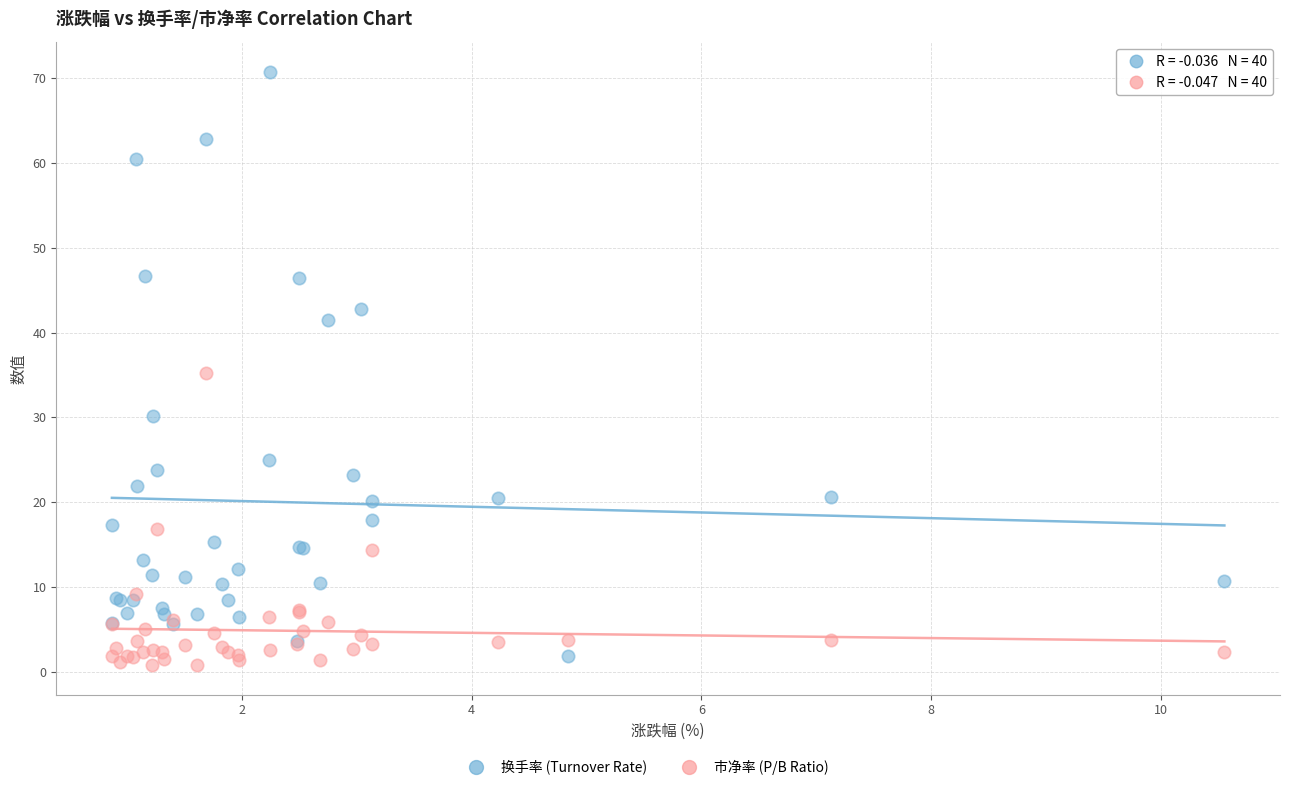

What is the X range (max minus min) for the scatter plot?

9.7